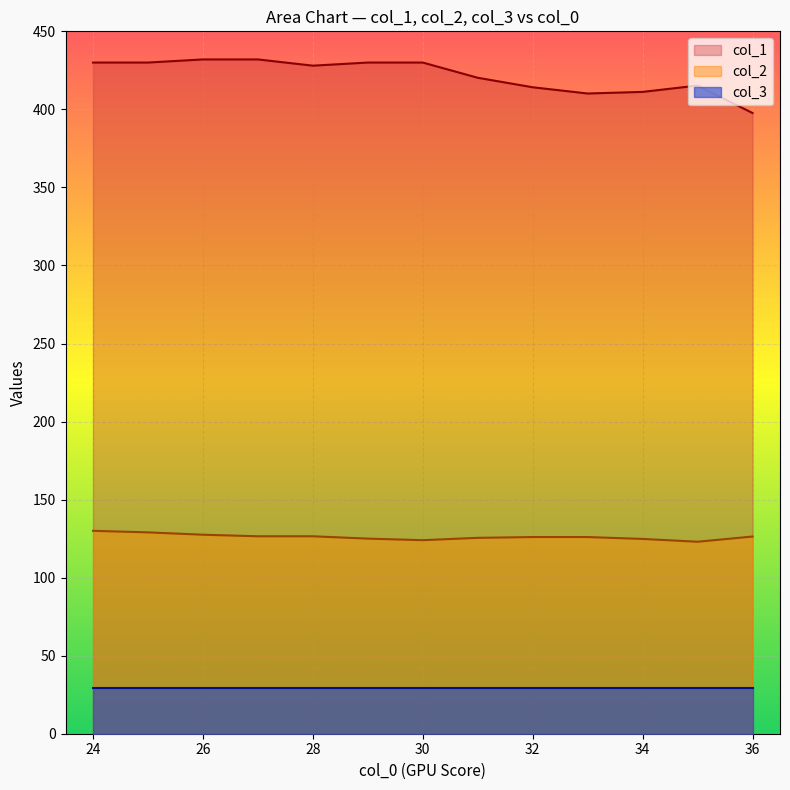

How many interior local peaks does the col_2 series have?

3